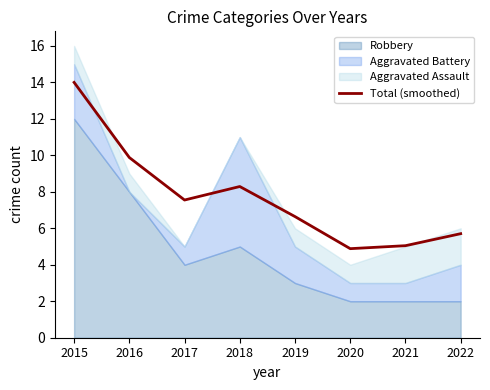

What is the value of the 7th point from the left?

5.0